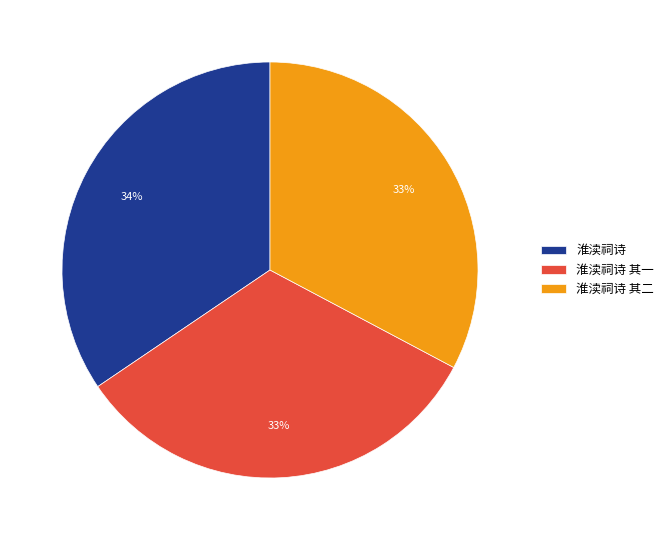

Which category has the biggest portion of the pie?

淮渎祠诗